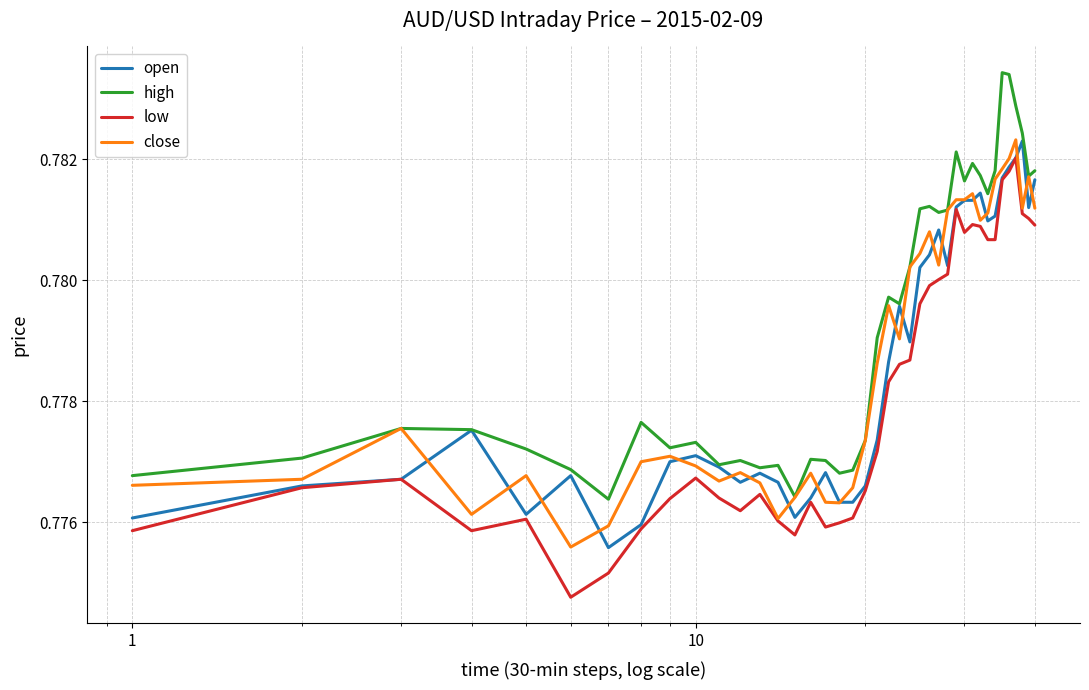

True or false: low and high intersect in this chart.

False